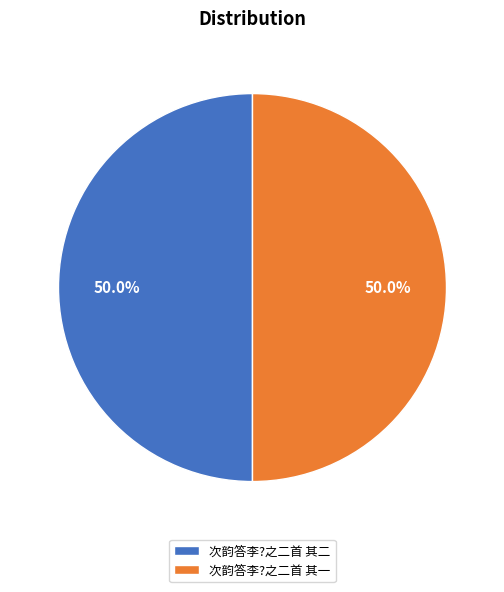

What portion of the pie excludes 次韵答李?之二首 其二?

50.0%